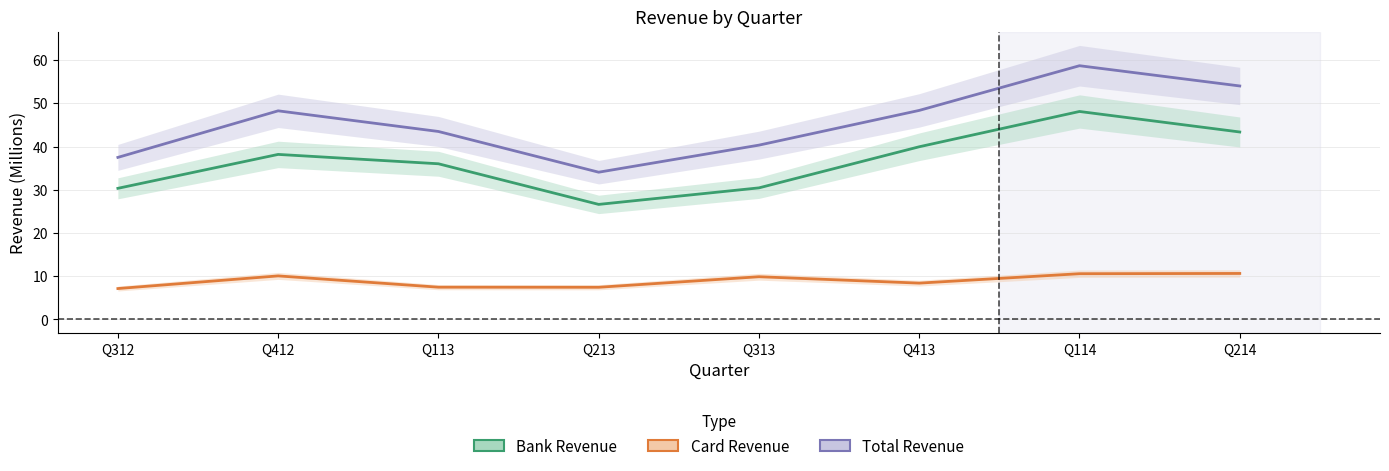

How many lines are shown in the chart?

3